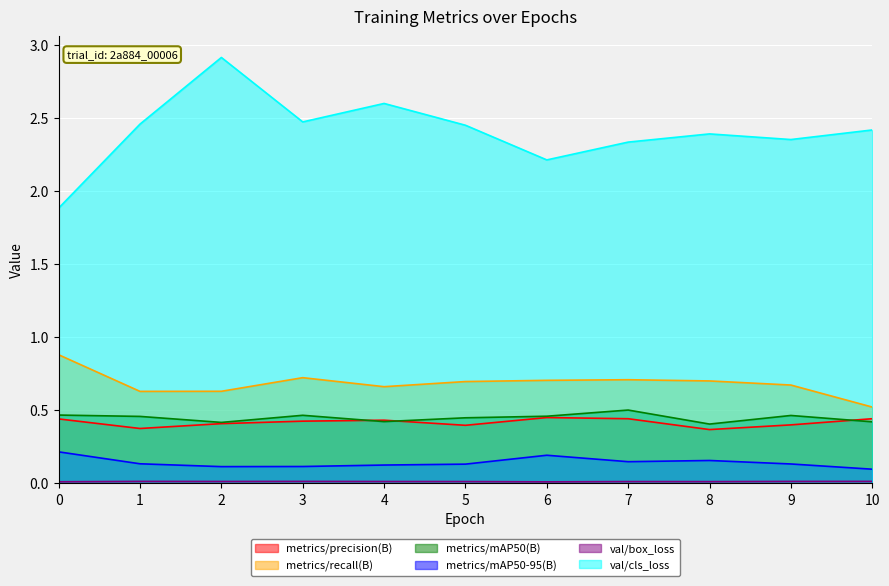

True or false: val/box_loss and metrics/mAP50(B) intersect in this chart.

False